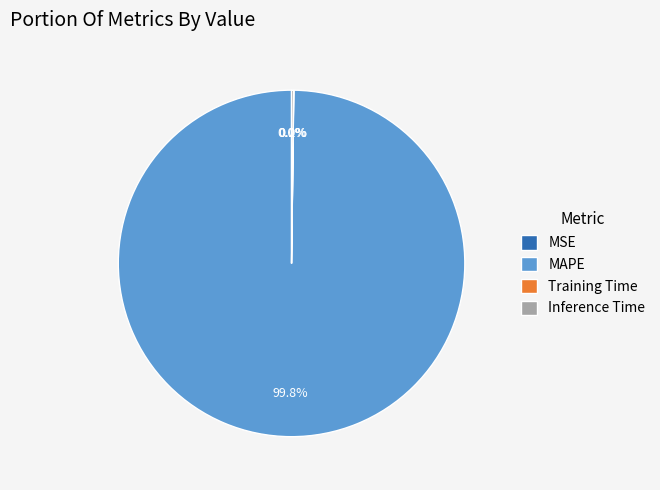

Which category accounts for the majority?

MAPE